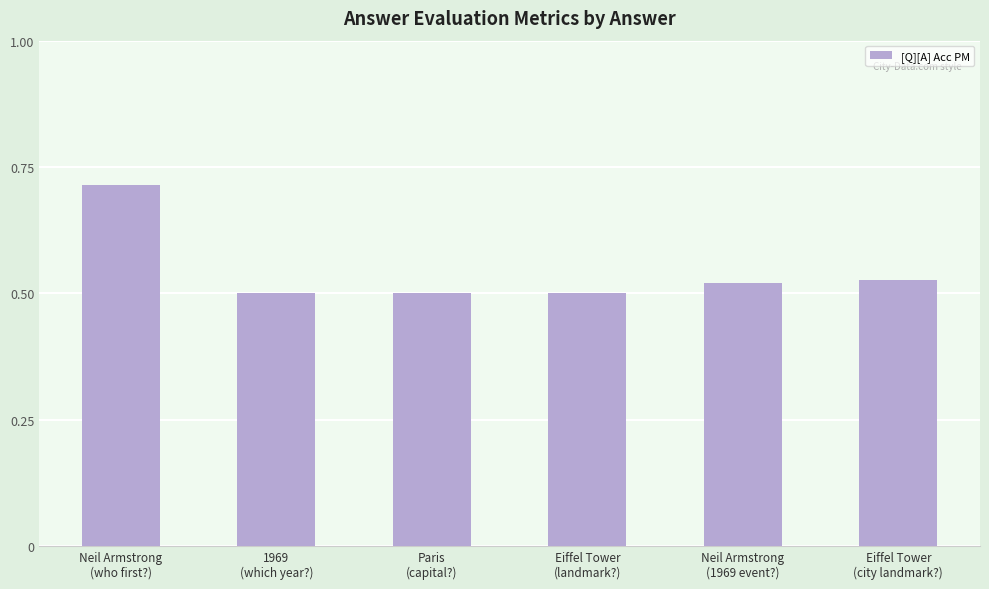

Count the values in the range 0 to 1.

6